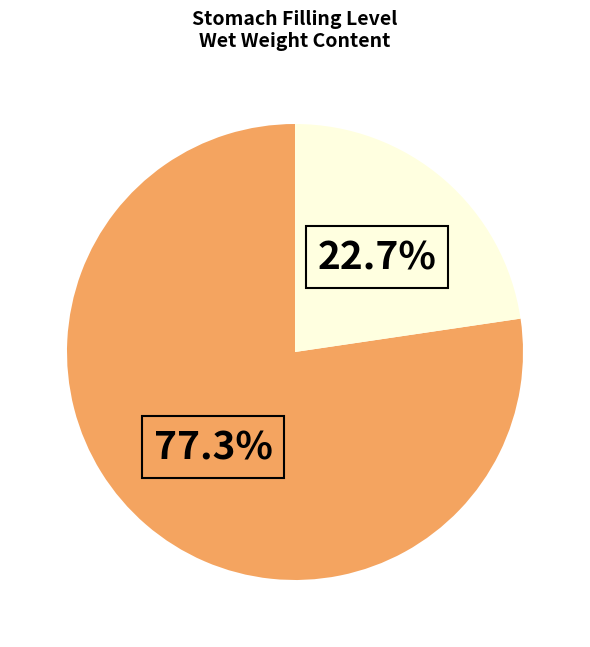

Does any single category account for the majority?

Yes